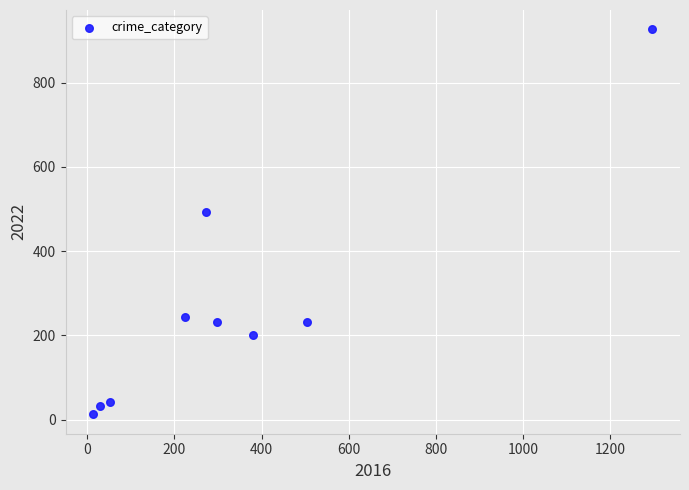

What is the average X value?

341